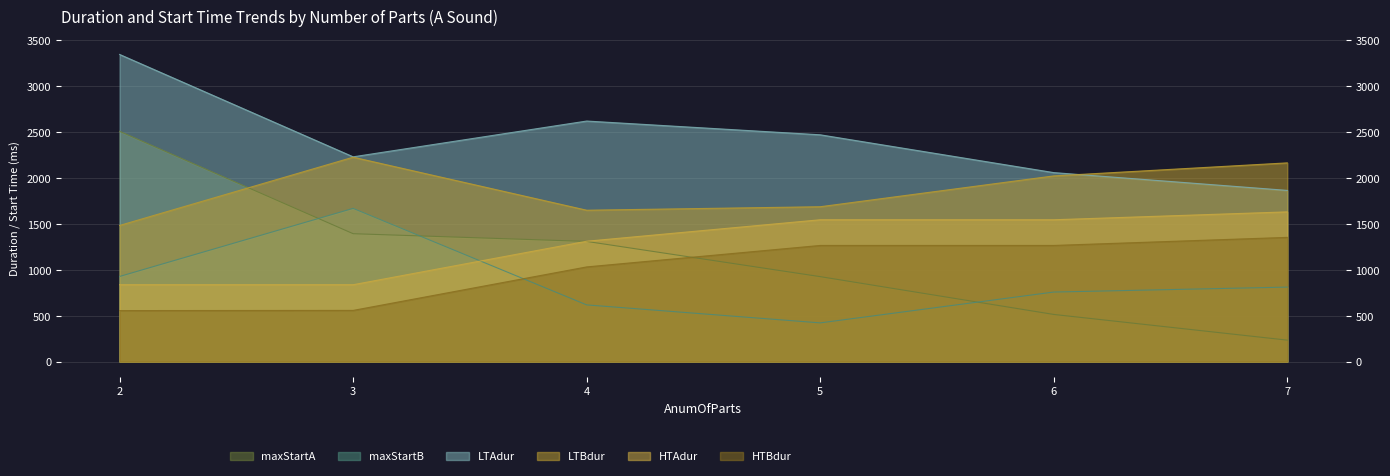

How many interior local peaks does the LTAdur series have?

1